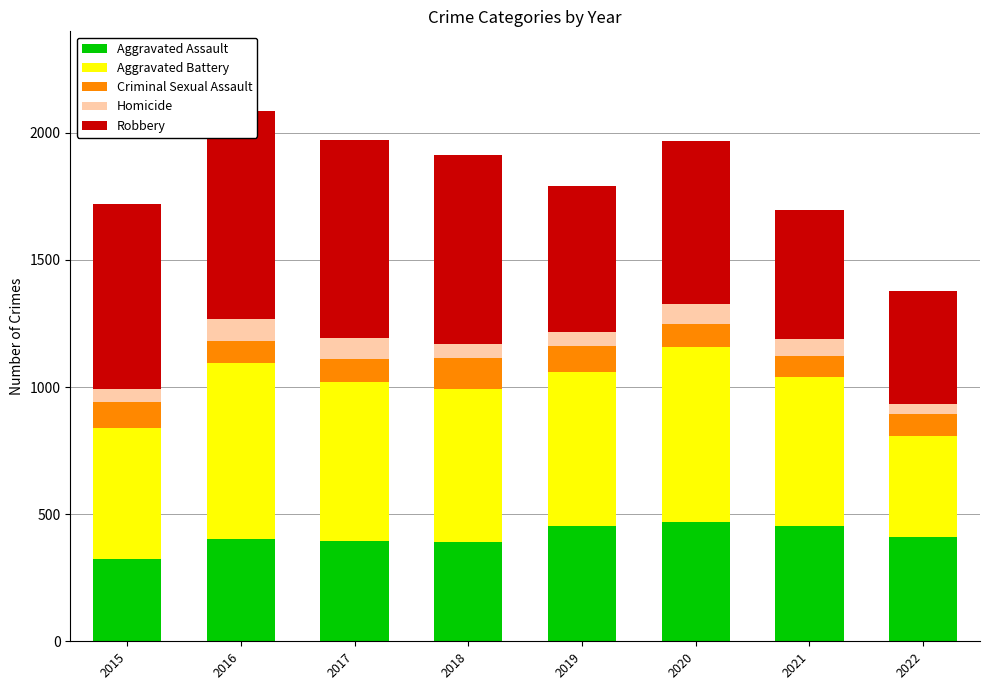

Where does the Aggravated Assault series first go above 412?

2019